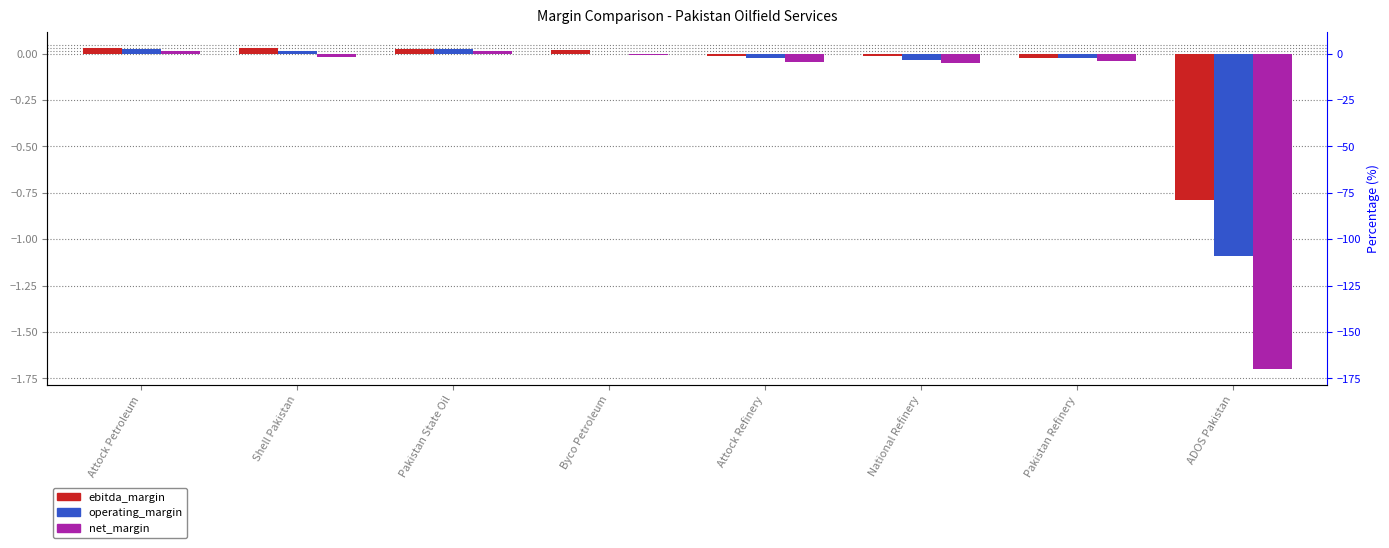

List the series in order of their overall mean, highest first.

ebitda_margin, operating_margin, net_margin